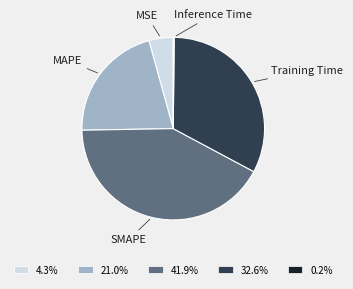

Combined, do 41.9% and 4.3% account for over 50%?

No